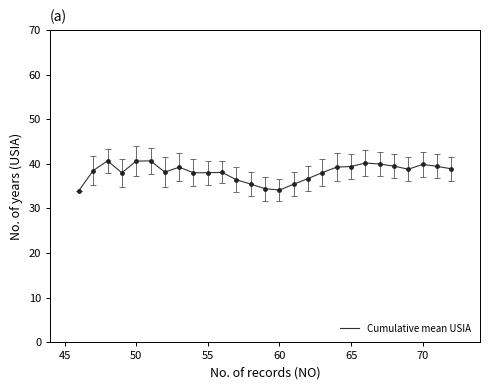

What is the maximum value shown in the chart?

40.7